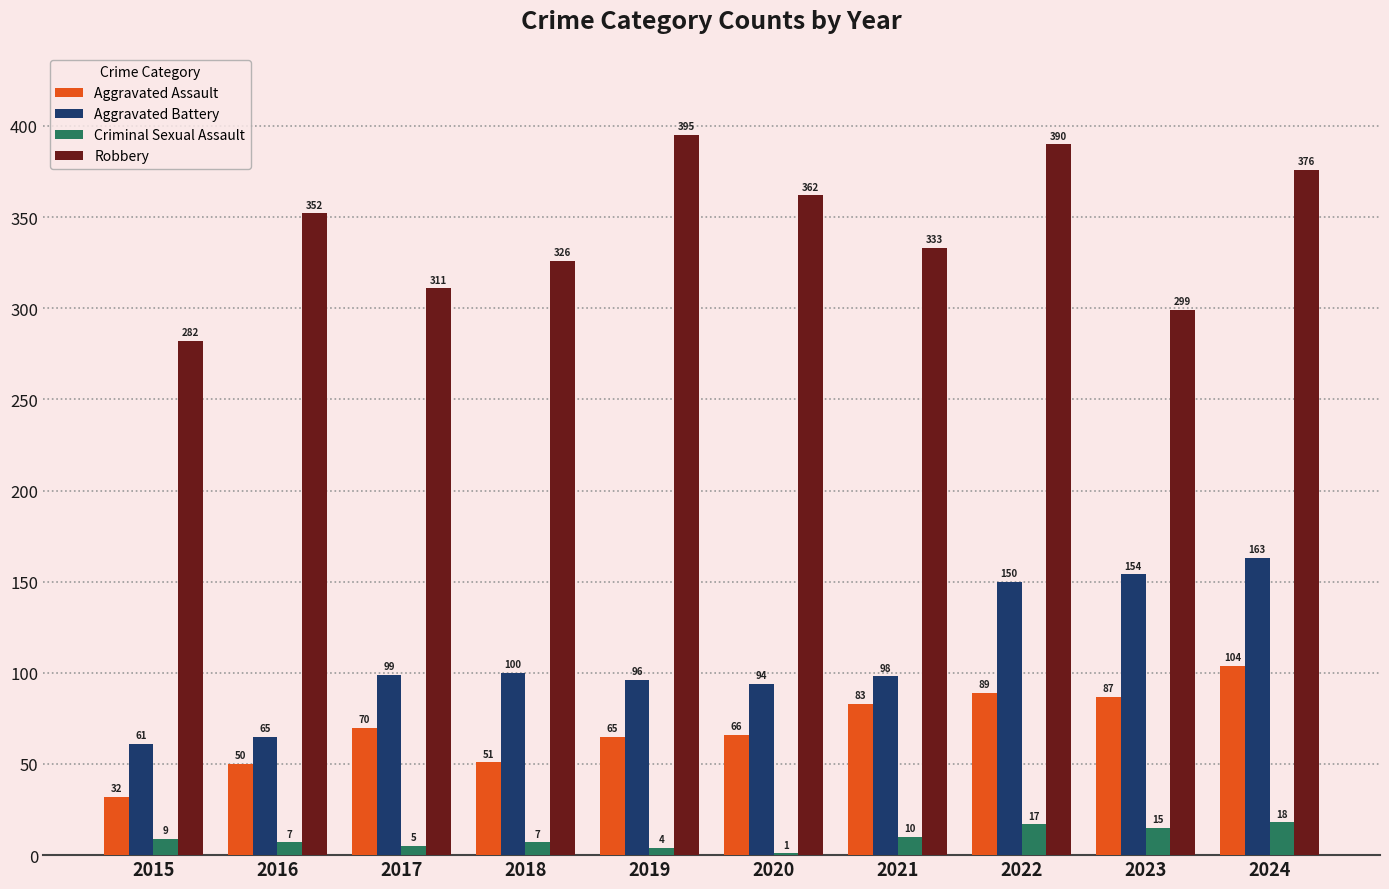

Which series has the largest range (max minus min)?

Robbery